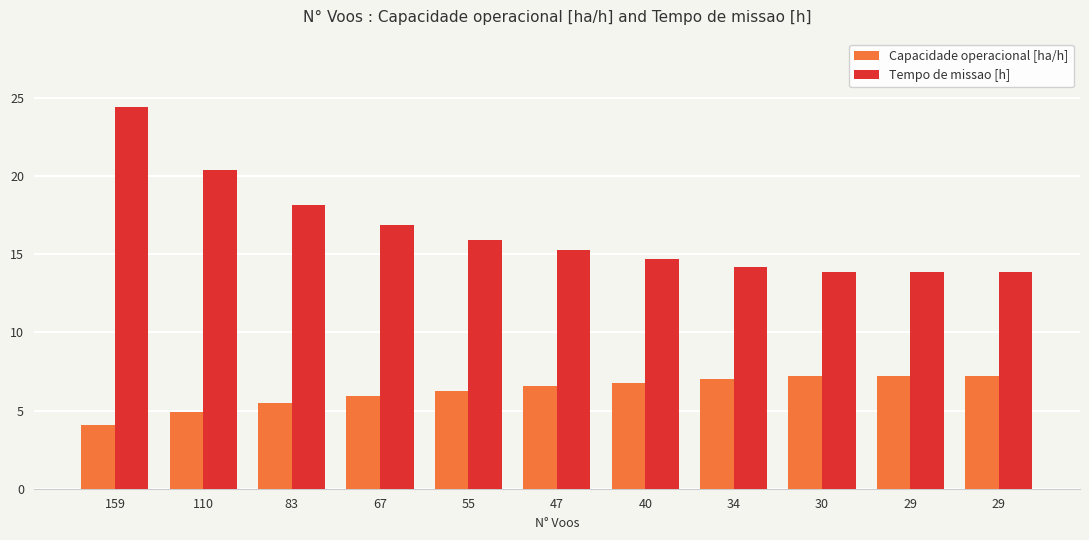

What is the sum of the Tempo de missao [h] values at 55 and 159?

40.3